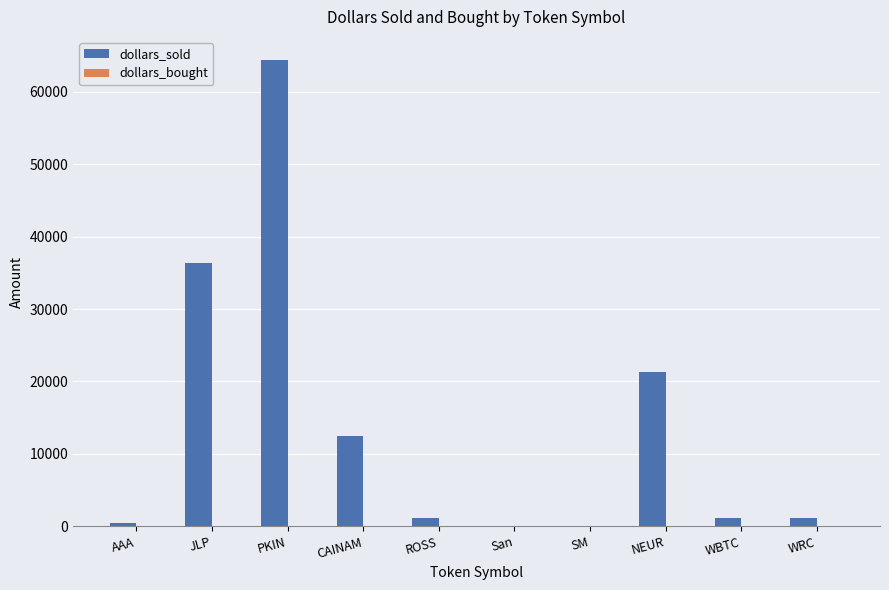

Which series has the largest range (max minus min)?

dollars_sold